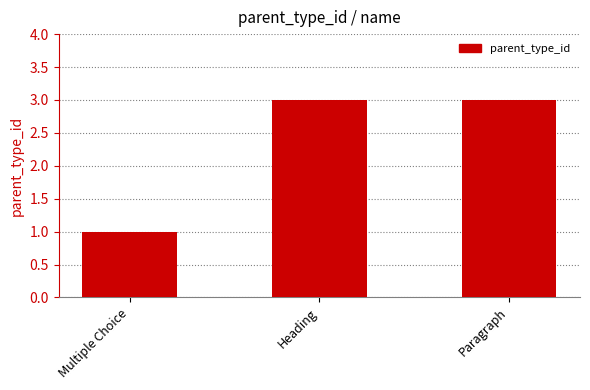

The value at Multiple Choice is 1. True or false?

True